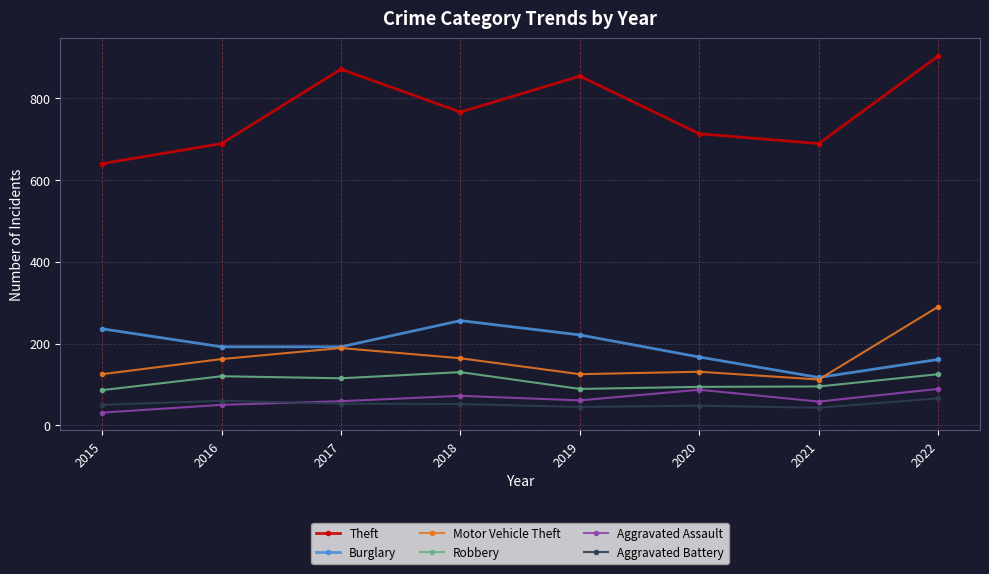

What is the difference between the maximum and minimum values in the Motor Vehicle Theft series?

178